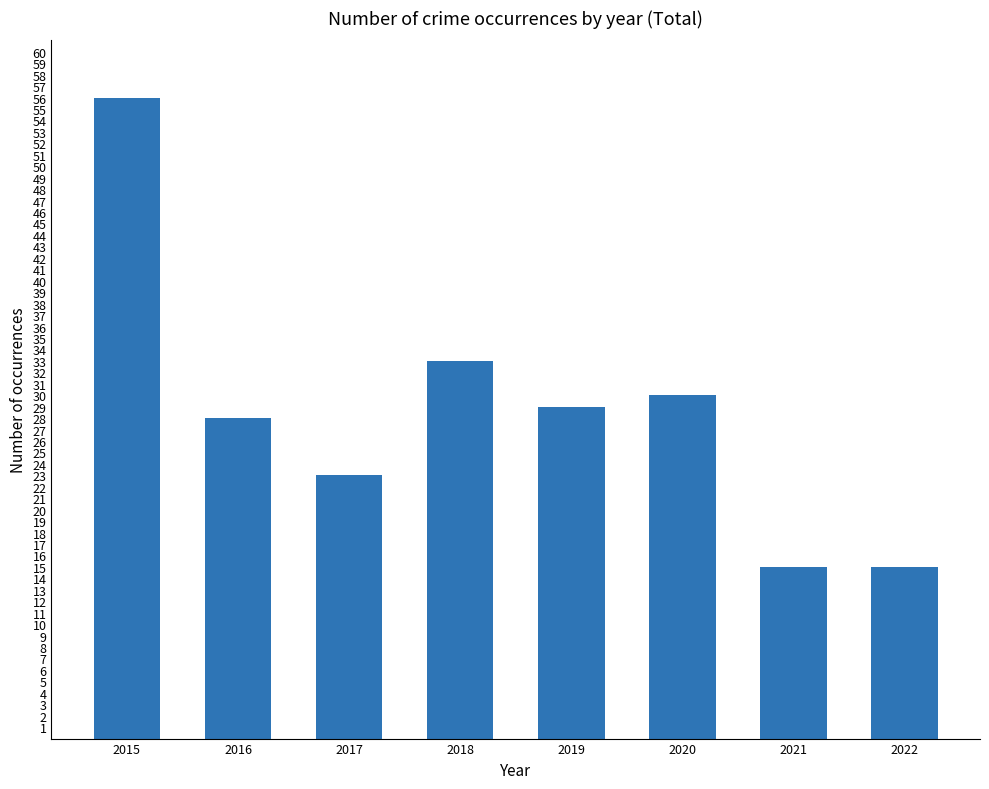

What is the average value?

29